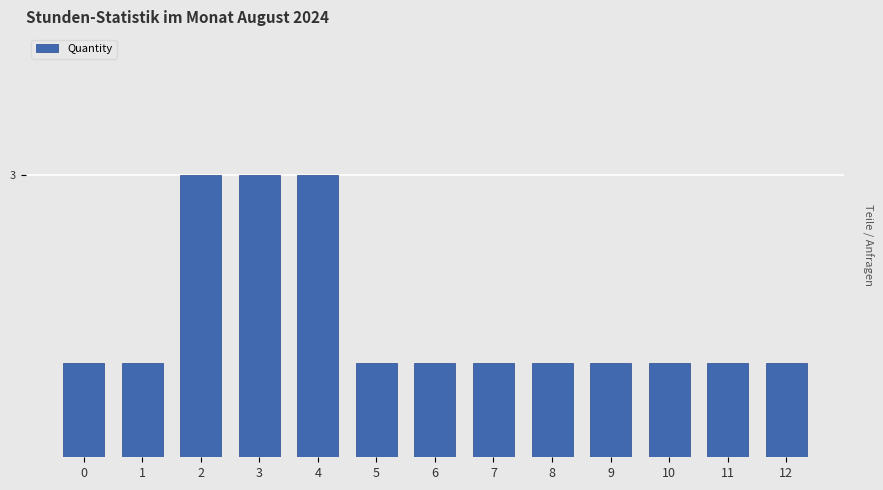

Rank the categories by value from lowest to highest.

0, 1, 5, 6, 7, 8, 9, 10, 11, 12, 2, 3, 4